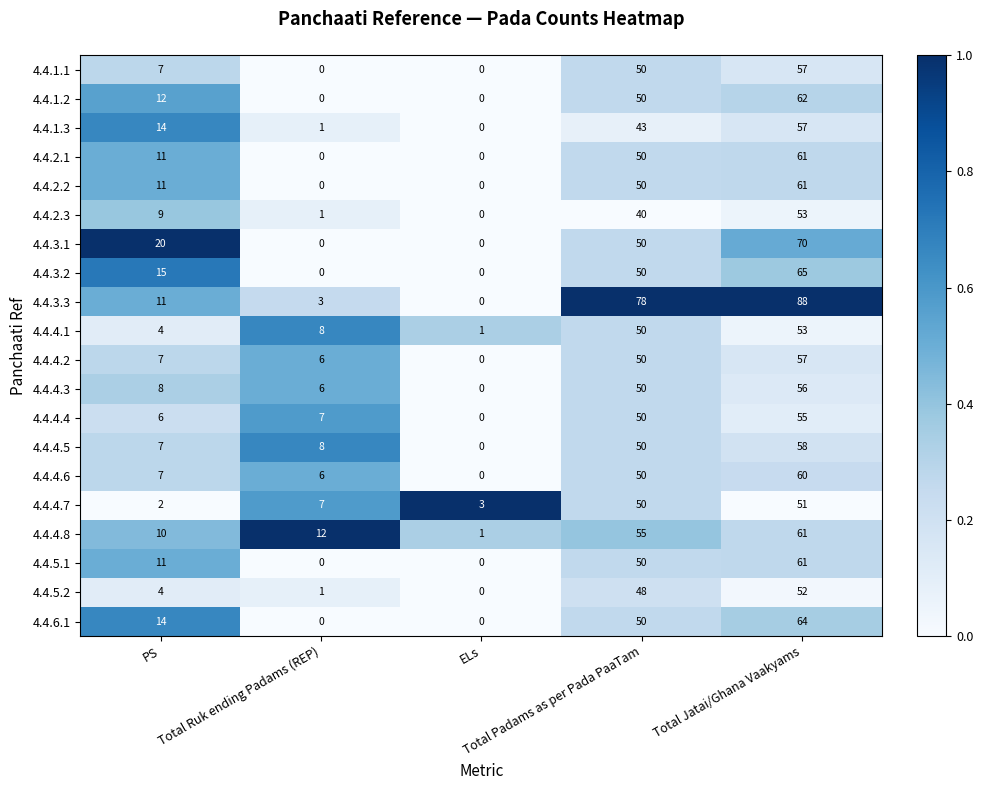

How many data points does each series have?

5